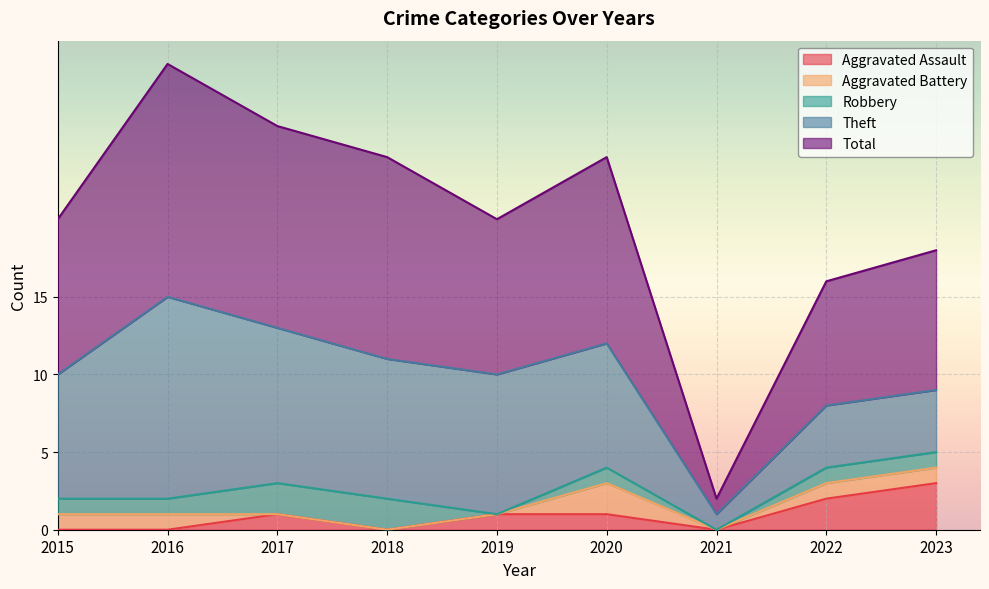

Which series has the largest range (max minus min)?

Total